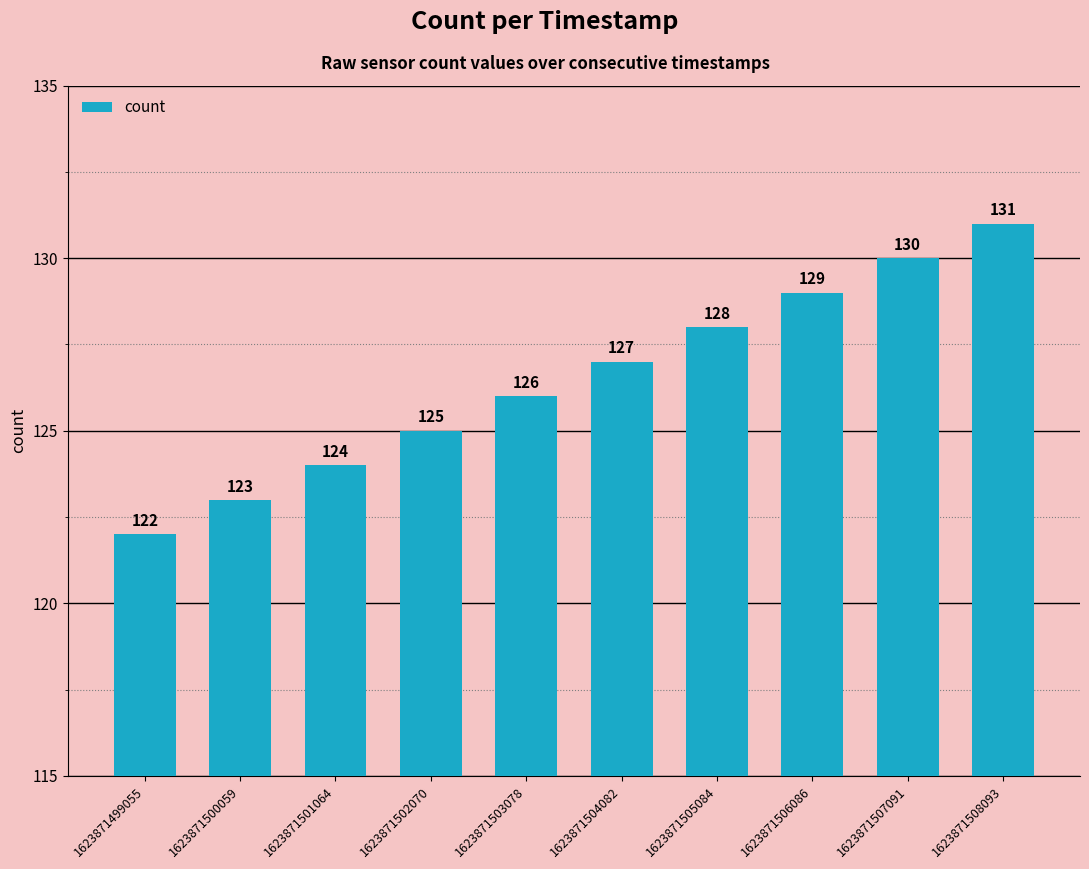

At which category does the chart reach its peak across all series?

1623871508093